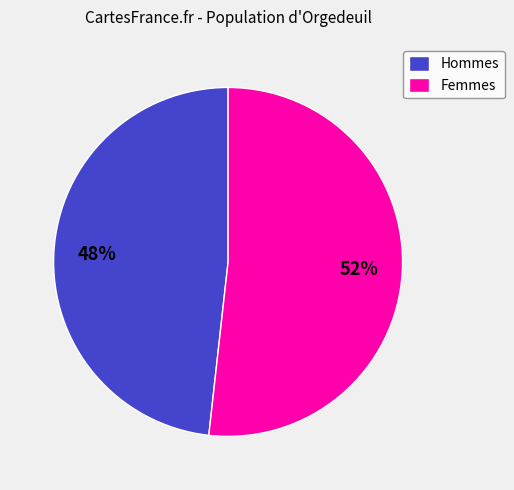

Count the number of slices in the pie.

2